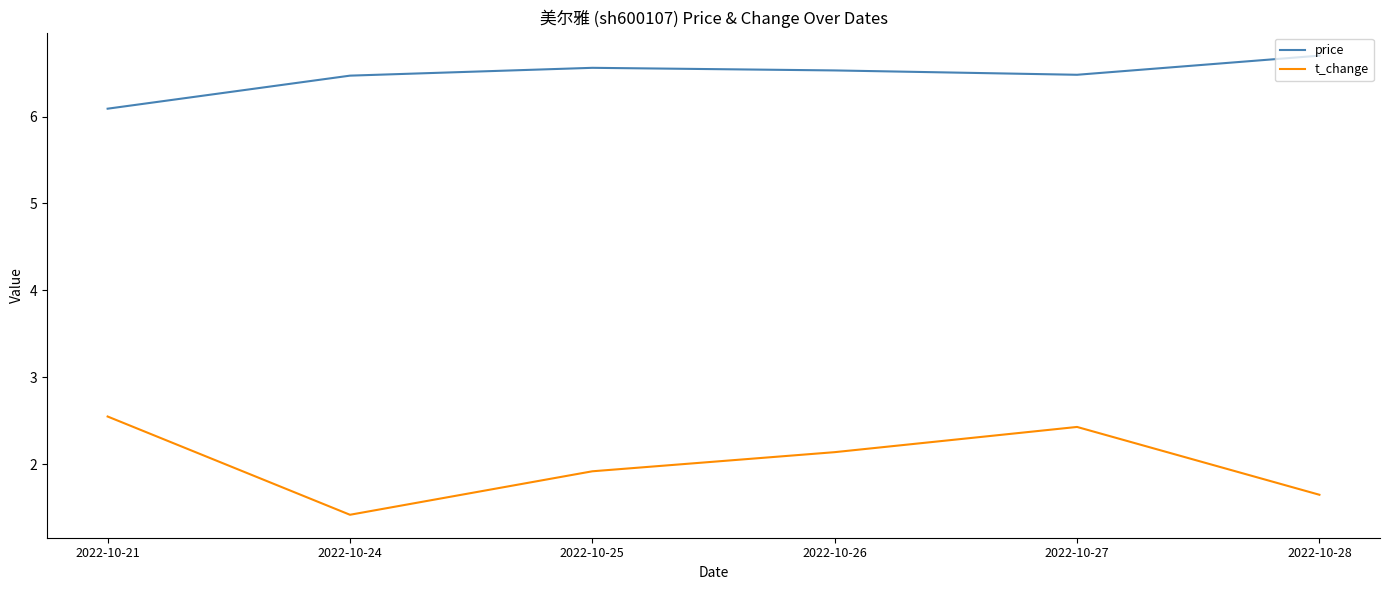

At which category is the sum across all series the highest?

2022-10-27